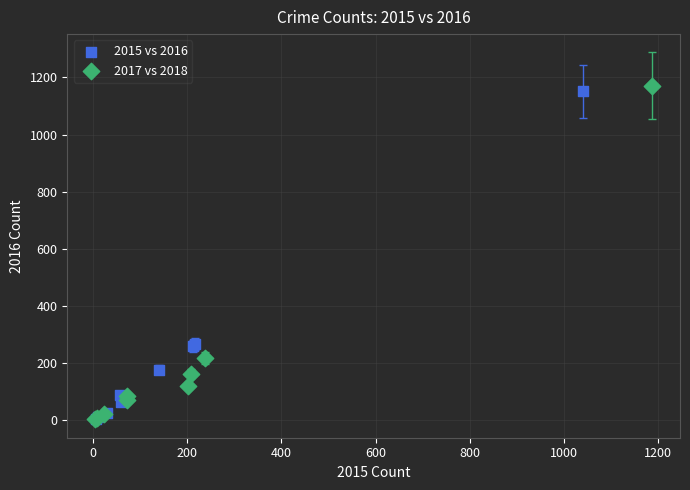

Which series has the largest Y range (max minus min)?

2017 vs 2018